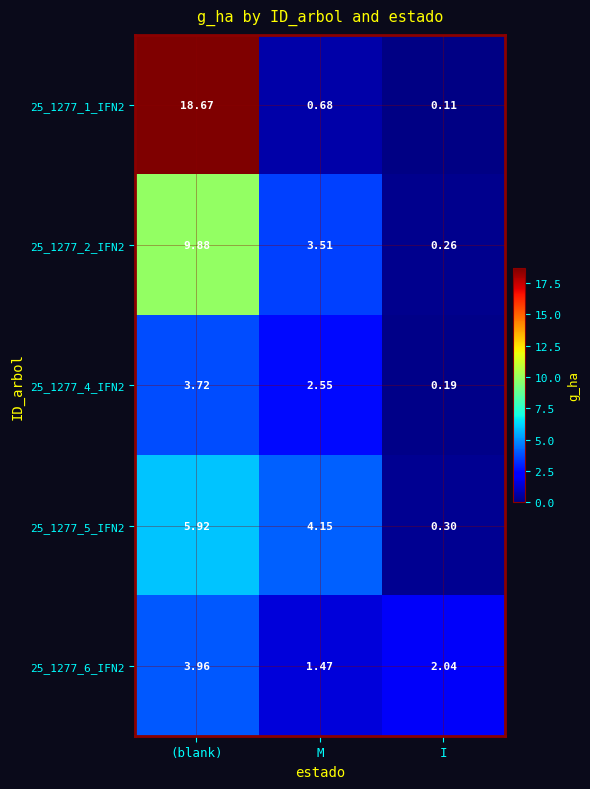

List the labels in order of 25_1277_1_IFN2 value, largest first.

(blank), M, I